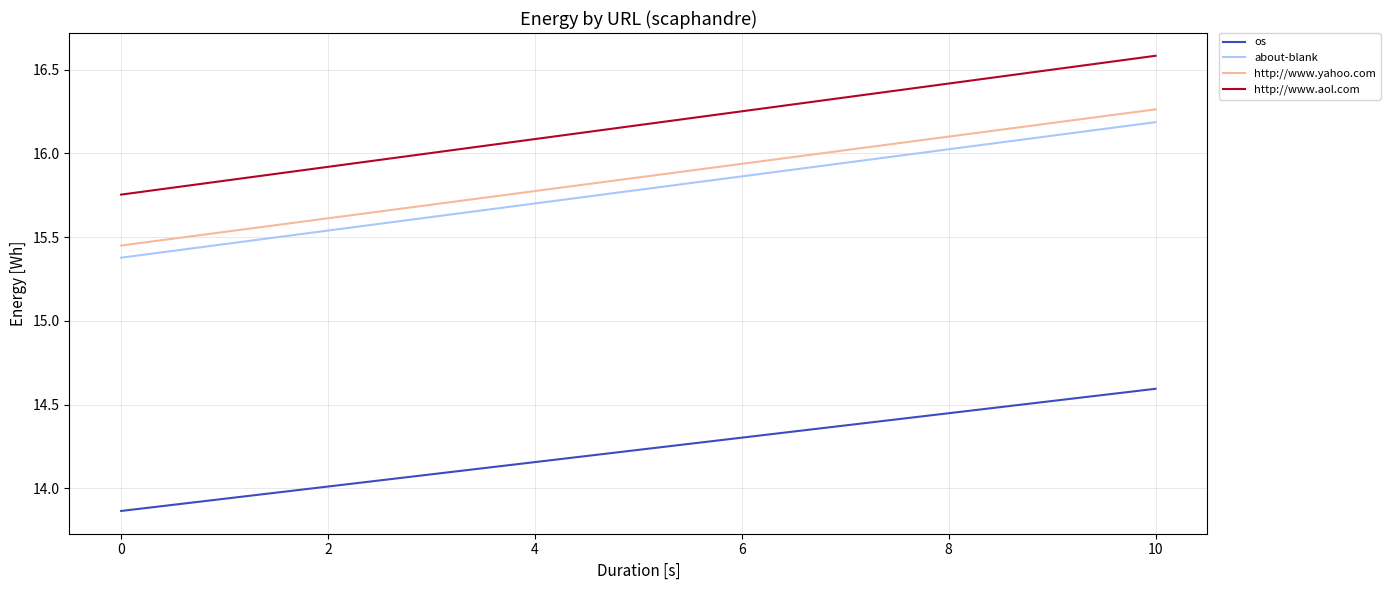

What is the sum of all about-blank values?

31.6